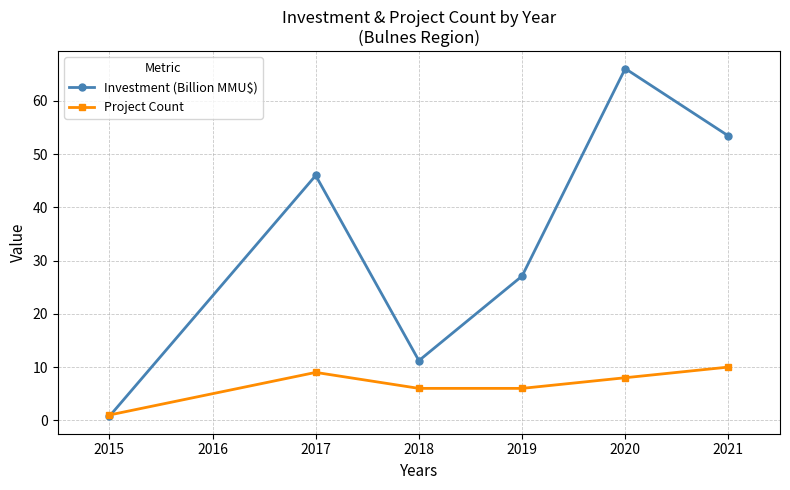

List the series in order of their peak value, highest first.

Investment (Billion MMU$), Project Count